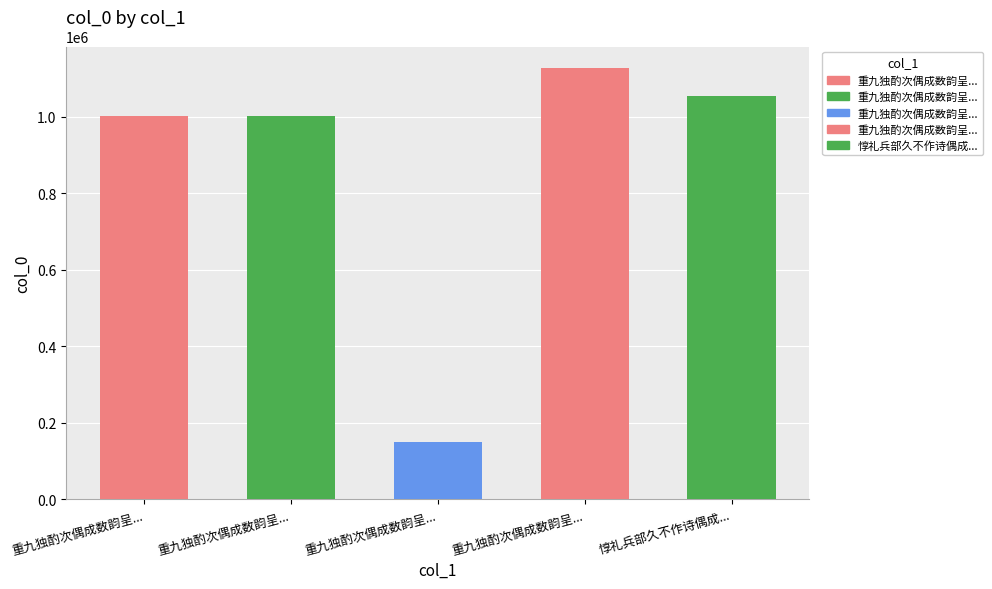

Reading left to right, what are all the values shown in this chart?

1001704	1001705	148723	1127715	1054694